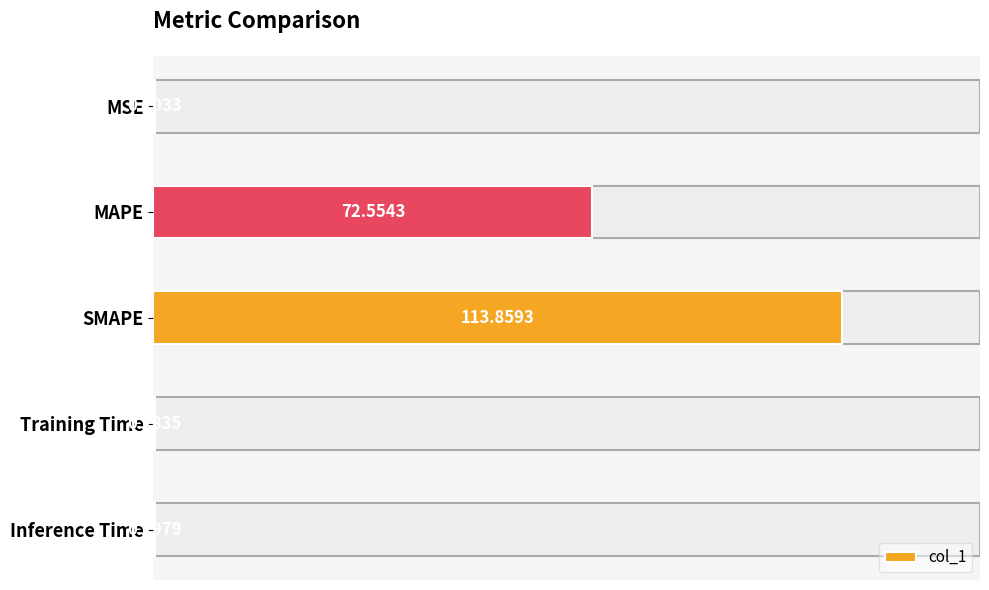

Are the bars grouped side by side (vs. stacked)?

No